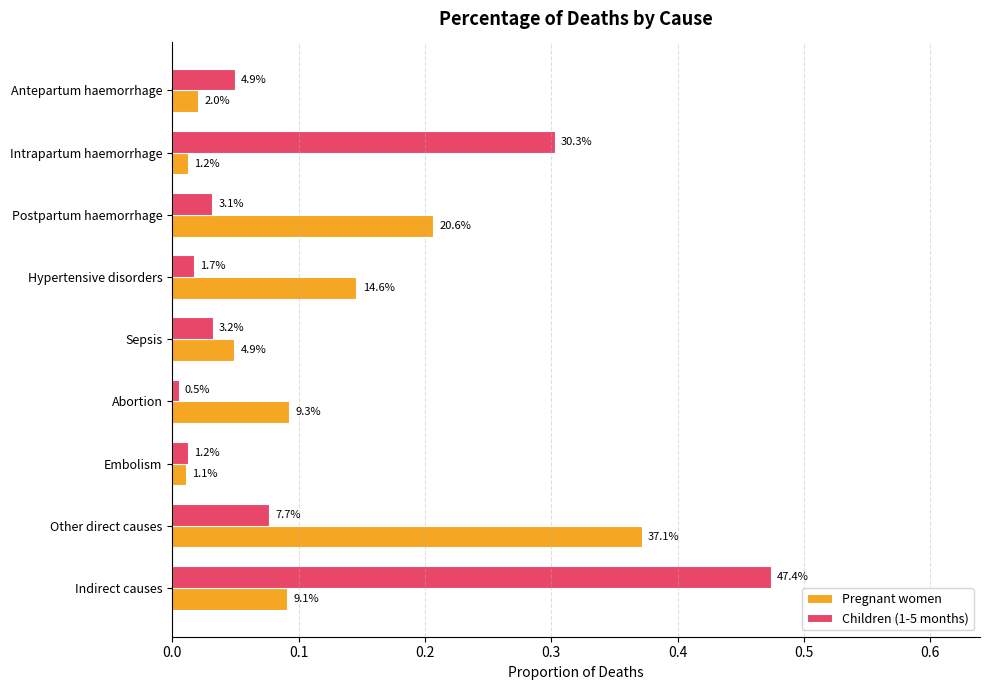

What is the difference between the maximum and minimum values in the Pregnant women series?

0.4